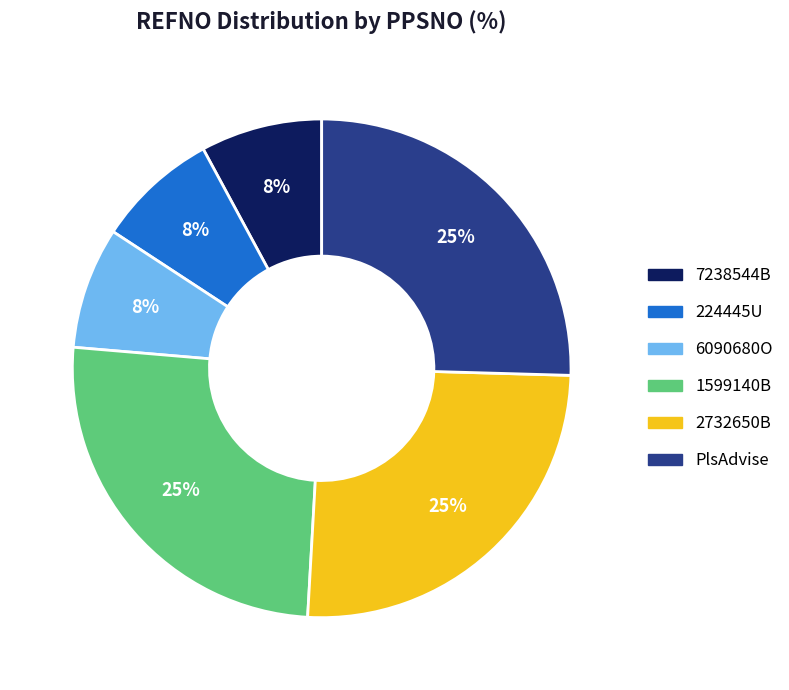

True or false: 2732650B accounts for 25% of the total.

True